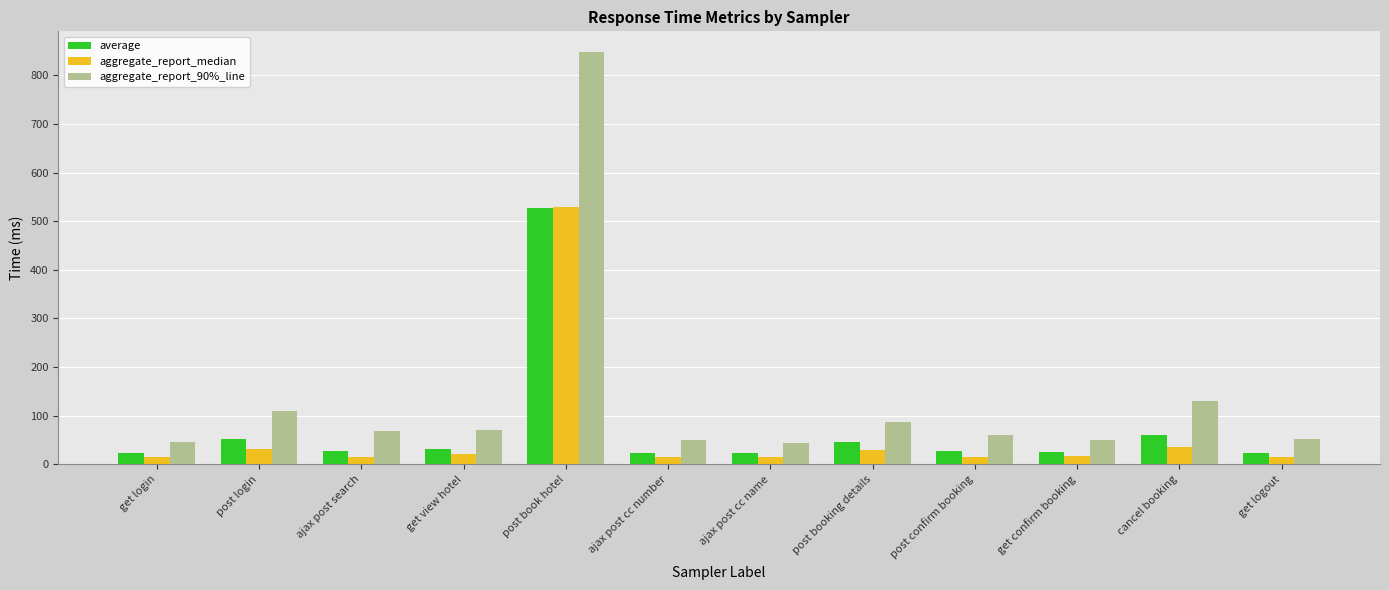

What is the label of the 2nd bar from the left?

post login